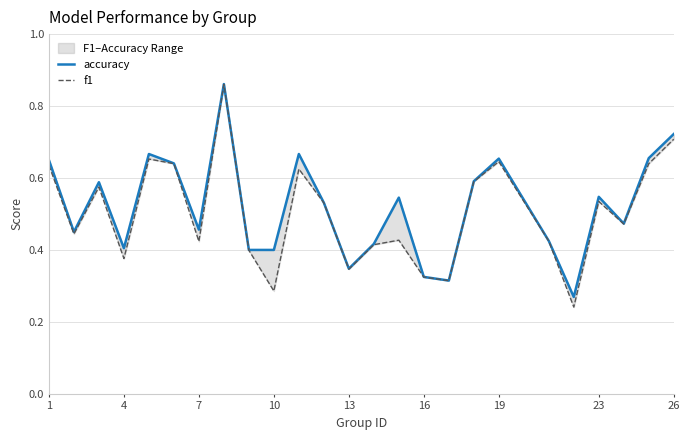

What is the difference between the maximum and minimum values in the f1 series?

0.6